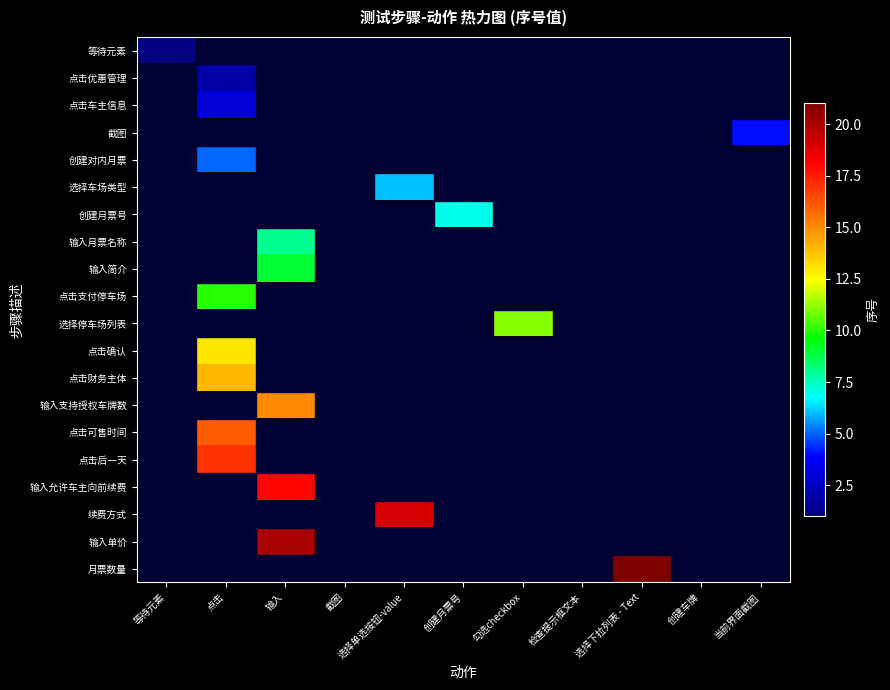

At which category does the chart reach its minimum across all series?

点击